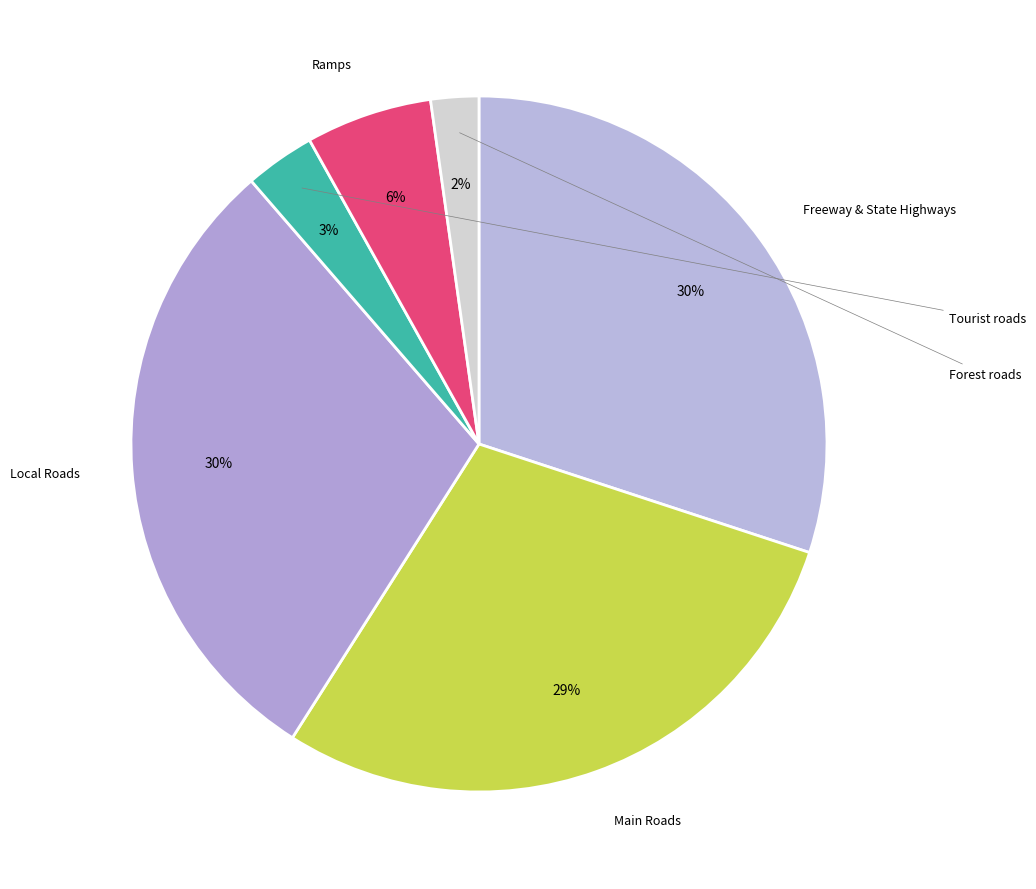

Count the number of slices in the pie.

6